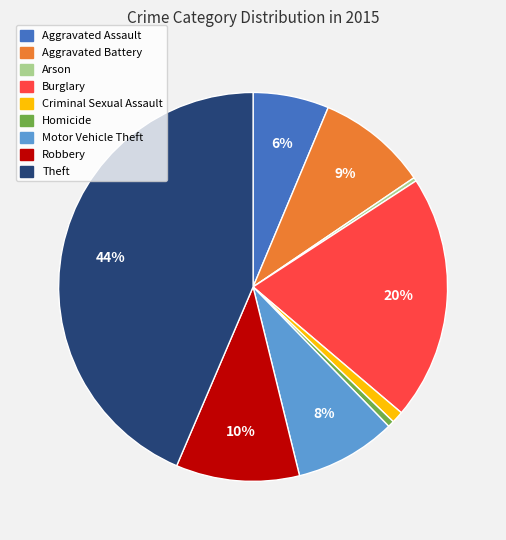

To the nearest percent, what is the average slice percentage?

11%